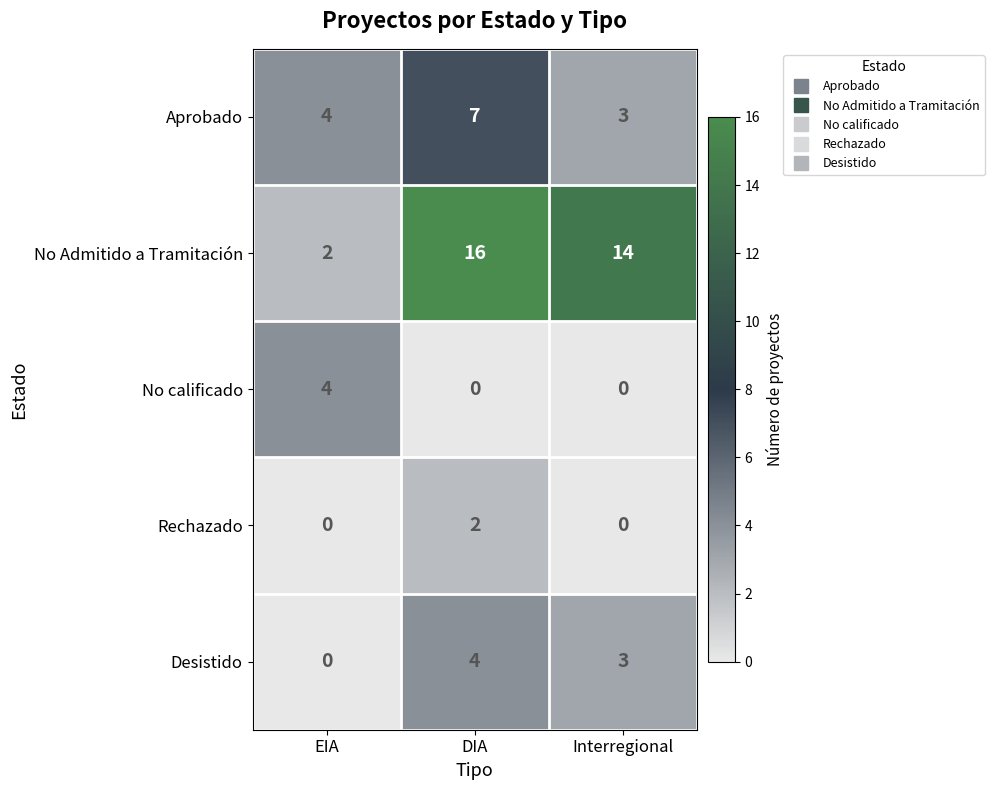

What is the approximate value of Aprobado at DIA?

7